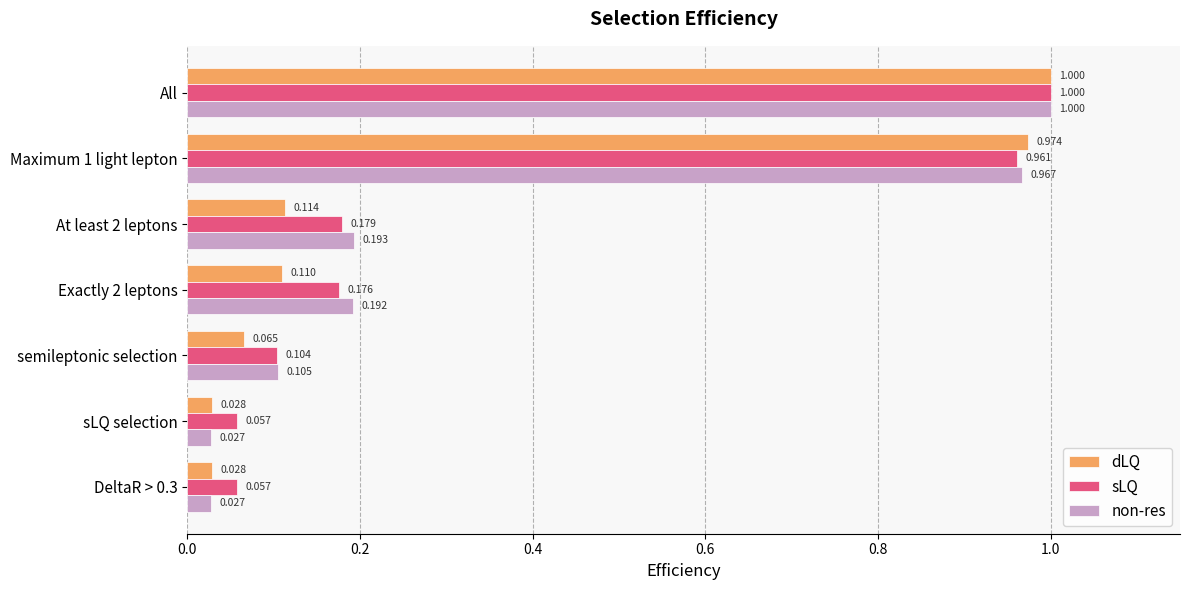

Which category has the highest value in the dLQ series?

All